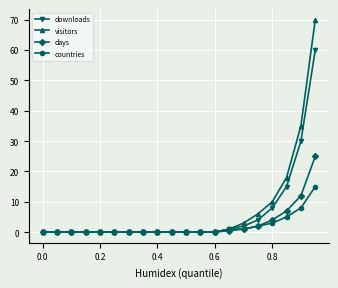

What is the maximum value shown in the chart?

70.0